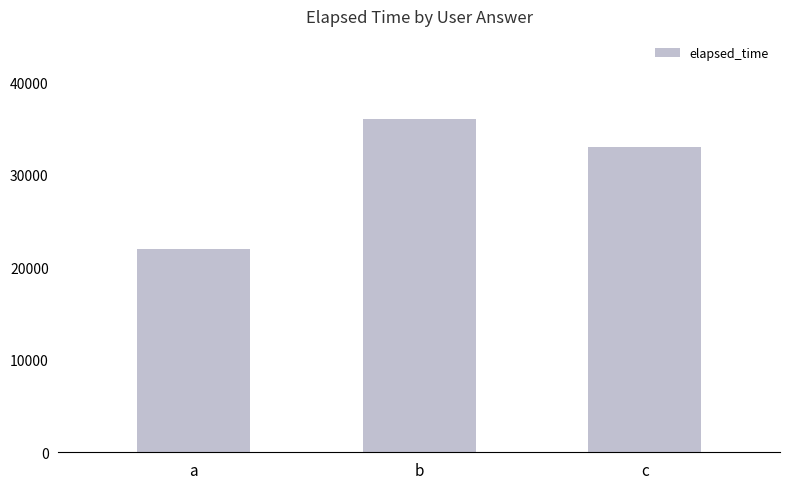

Reading left to right, transcribe all the data shown in this chart.

22000	36000	33000